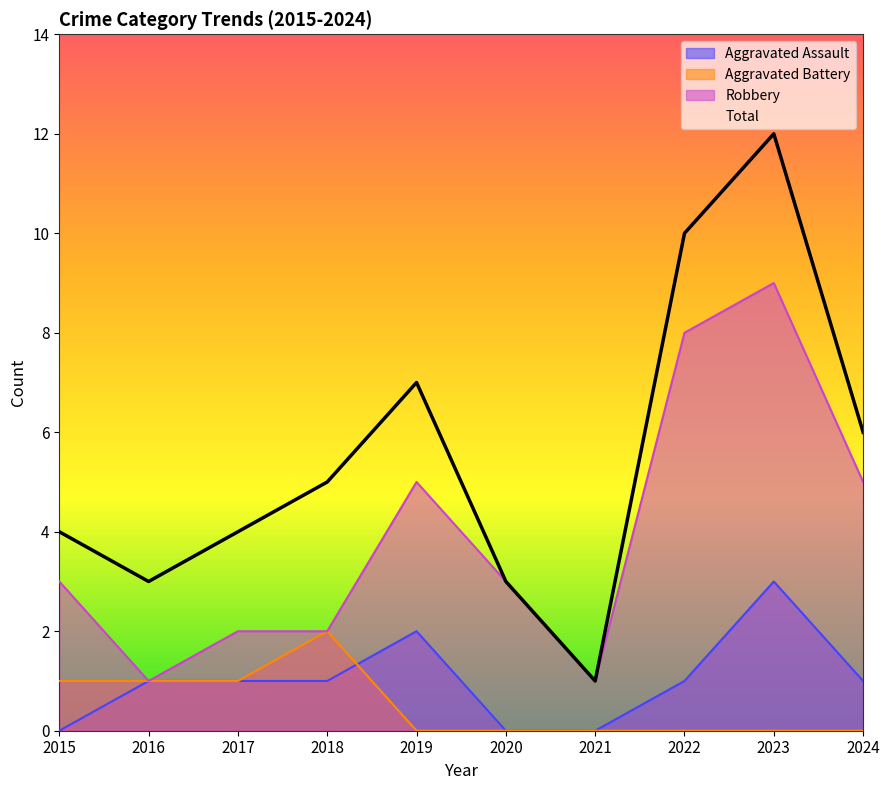

What is the spread (max minus min) of values at 2024?

6